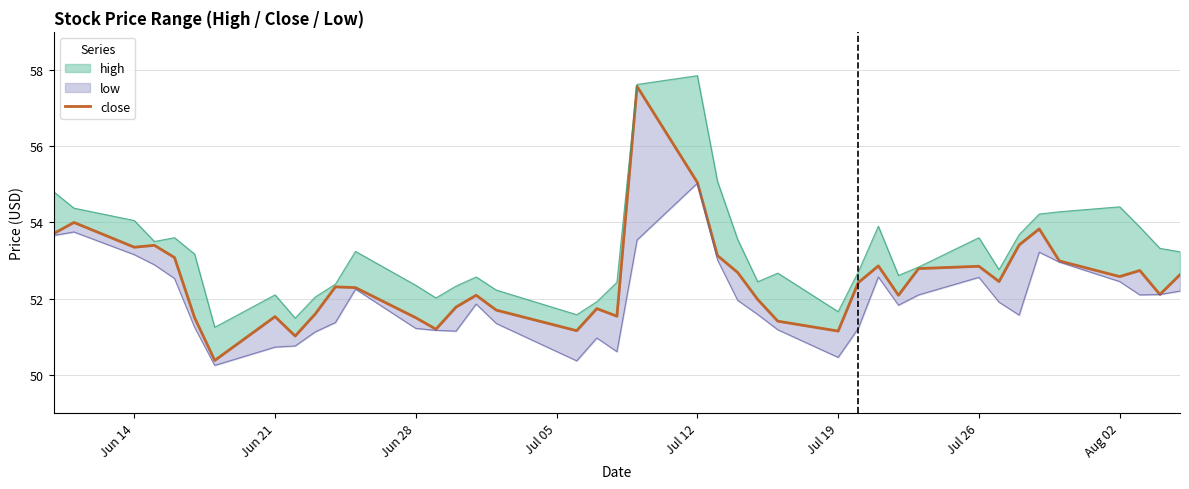

True or false: the data shows 29.3 at Jun 21.

False